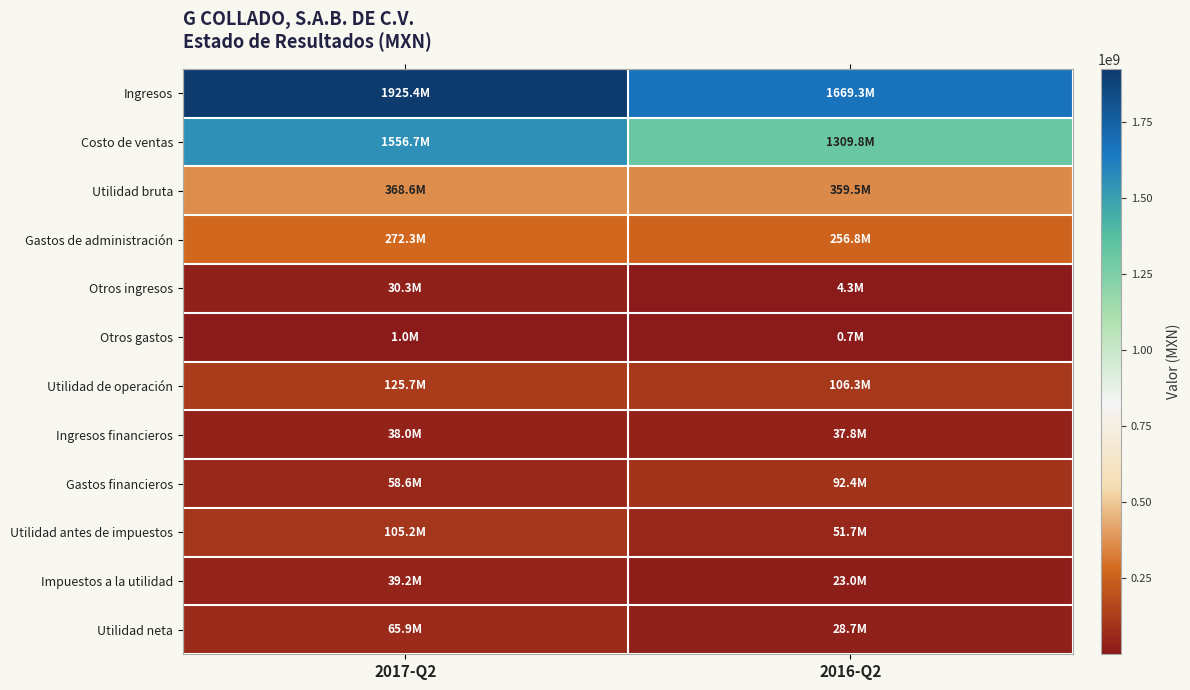

Which series has the widest spread of values?

Ingresos